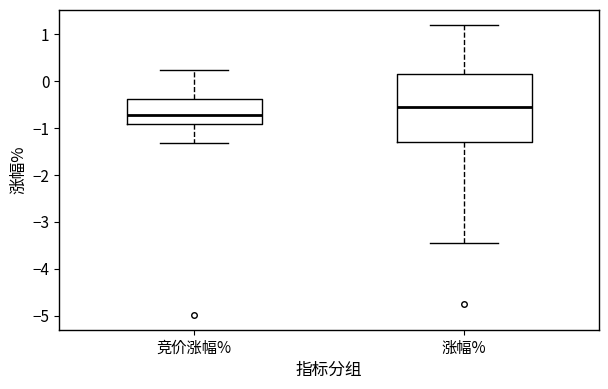

Reading left to right, transcribe this box plot: for each box, give where its median line is, the range the box spans, and where its two whiskers end, as read against the y-axis. The values are not printed on the chart, so give them approximately, as read against the axis.

竞价涨幅%: median -0.7, box -0.9 to -0.4, whiskers -1.3 to 0.3
涨幅%: median -0.5, box -1.3 to 0.2, whiskers -3.5 to 1.2